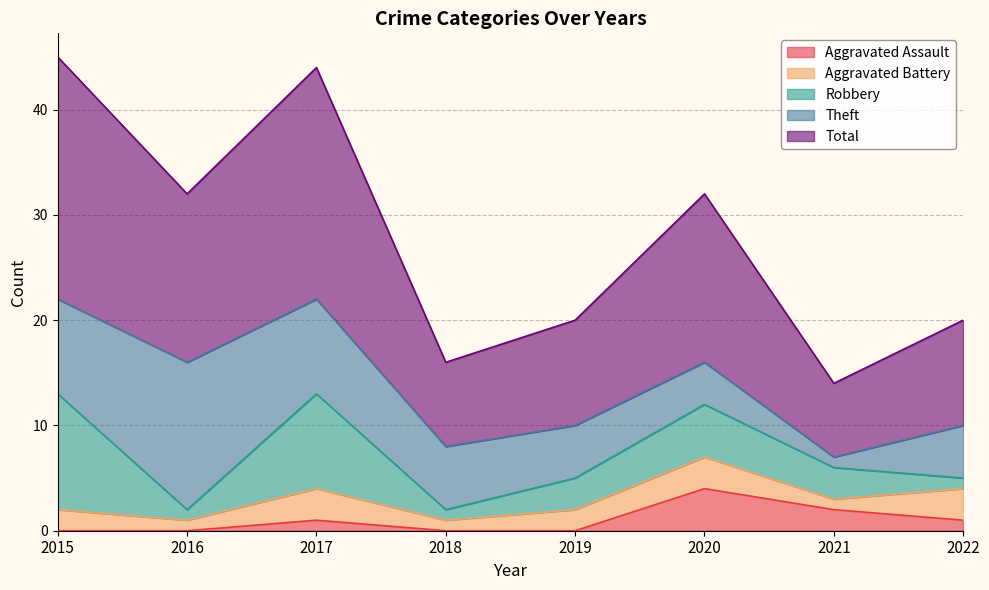

Rank the series by their maximum value, from highest to lowest.

Total, Theft, Robbery, Aggravated Assault, Aggravated Battery